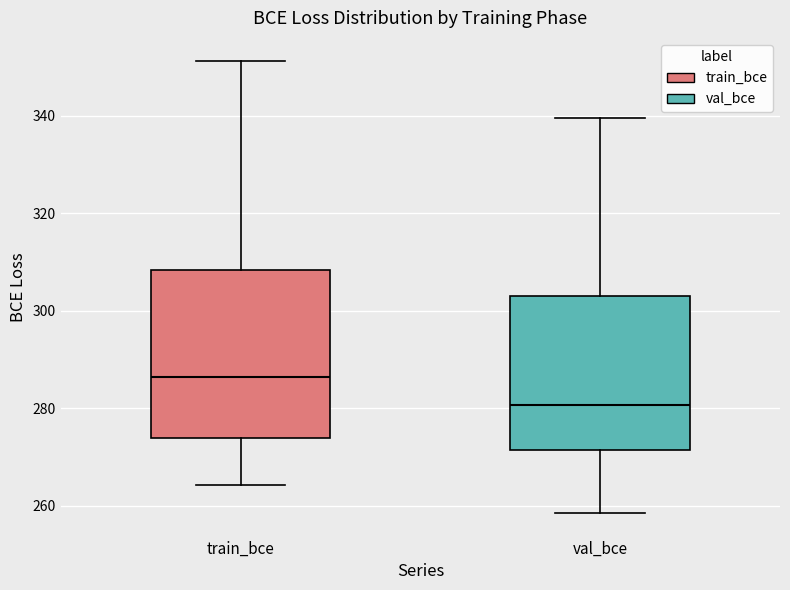

Which box is the tallest, from its lower edge to its upper edge?

train_bce